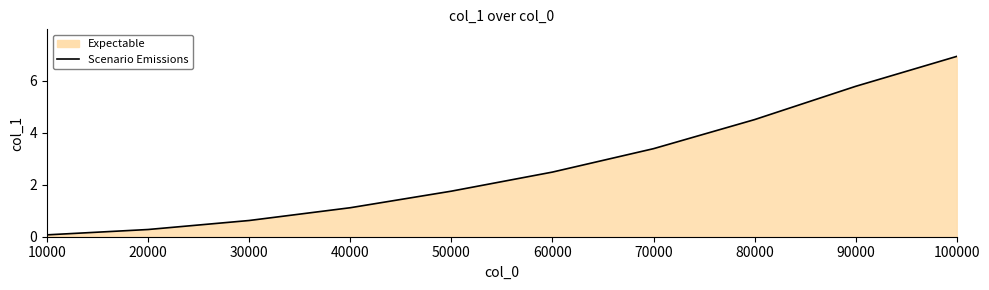

What is the value of the 10th point from the left?

6.9